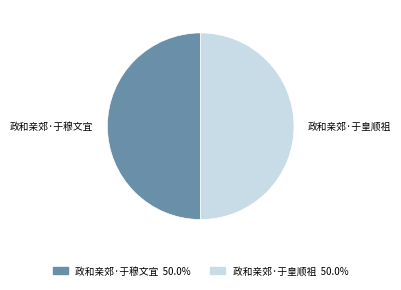

Approximately how many times larger is the value at 政和亲郊·于穆文宜 compared to 政和亲郊·于皇顺祖?

1.0